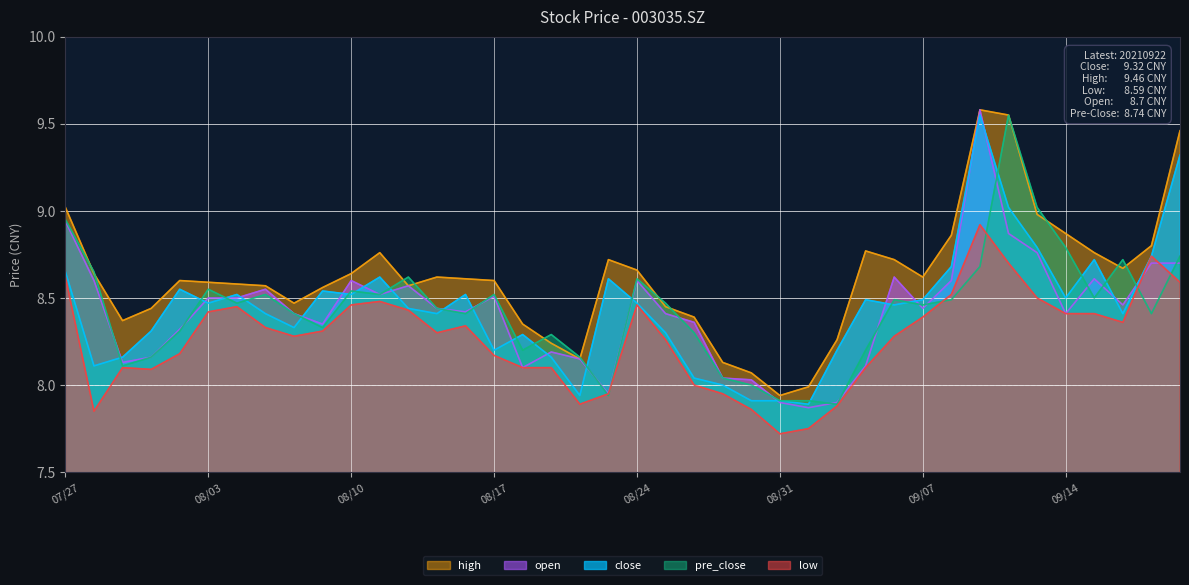

At which label does high first exceed 8?

07/27